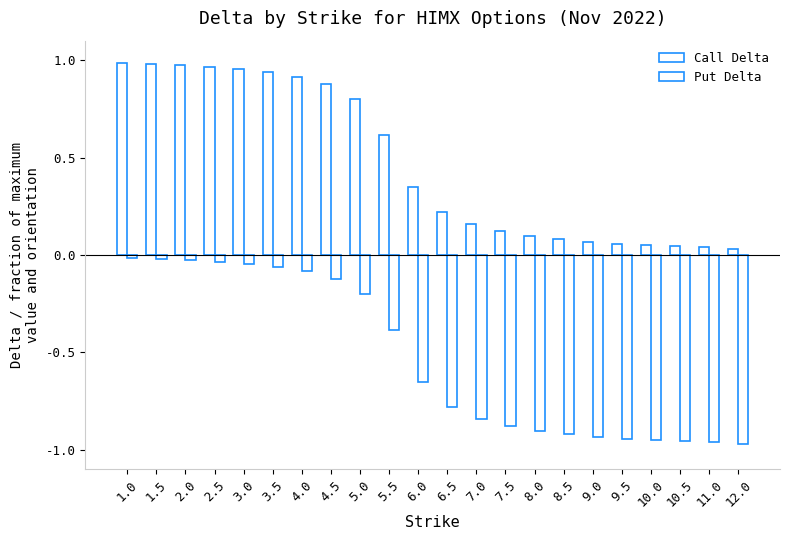

Does the chart contain any negative values?

Yes